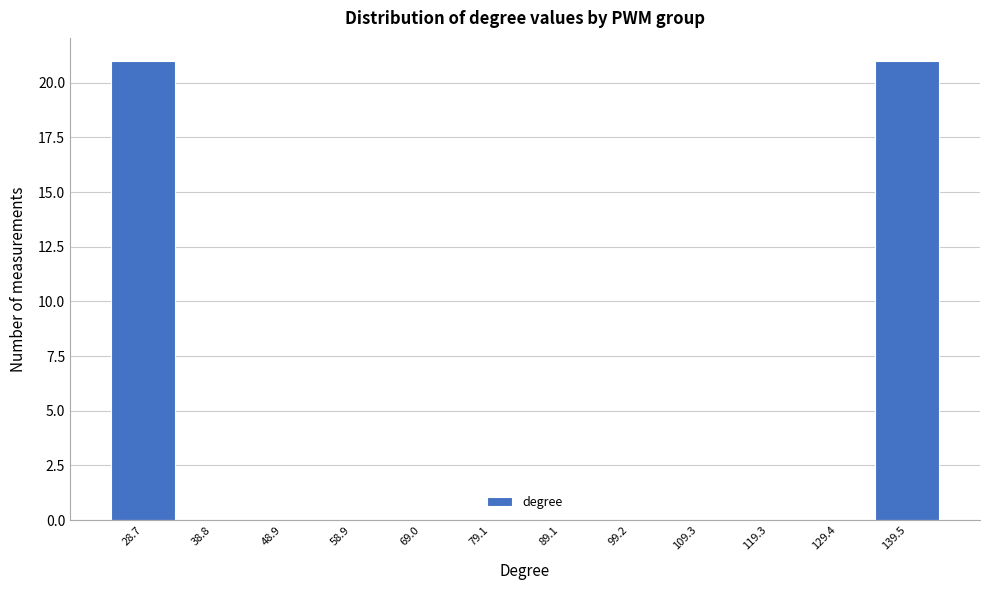

How tall is the bar that spans 134 to 144 on the x-axis? Neither the bar edges nor the heights are printed on the chart, so give them approximately, as read against the axes.

21